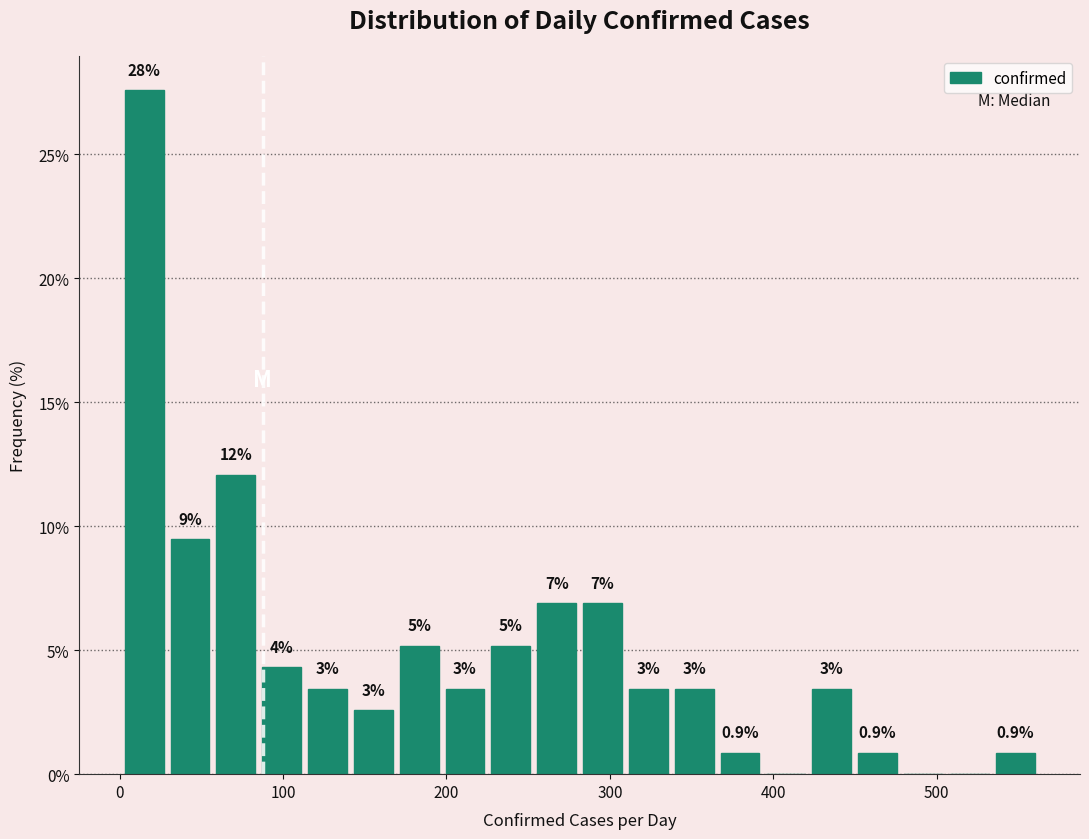

Around what value on the x-axis is the tallest bar? Give the approximate position of its centre, as read against the axis.

20